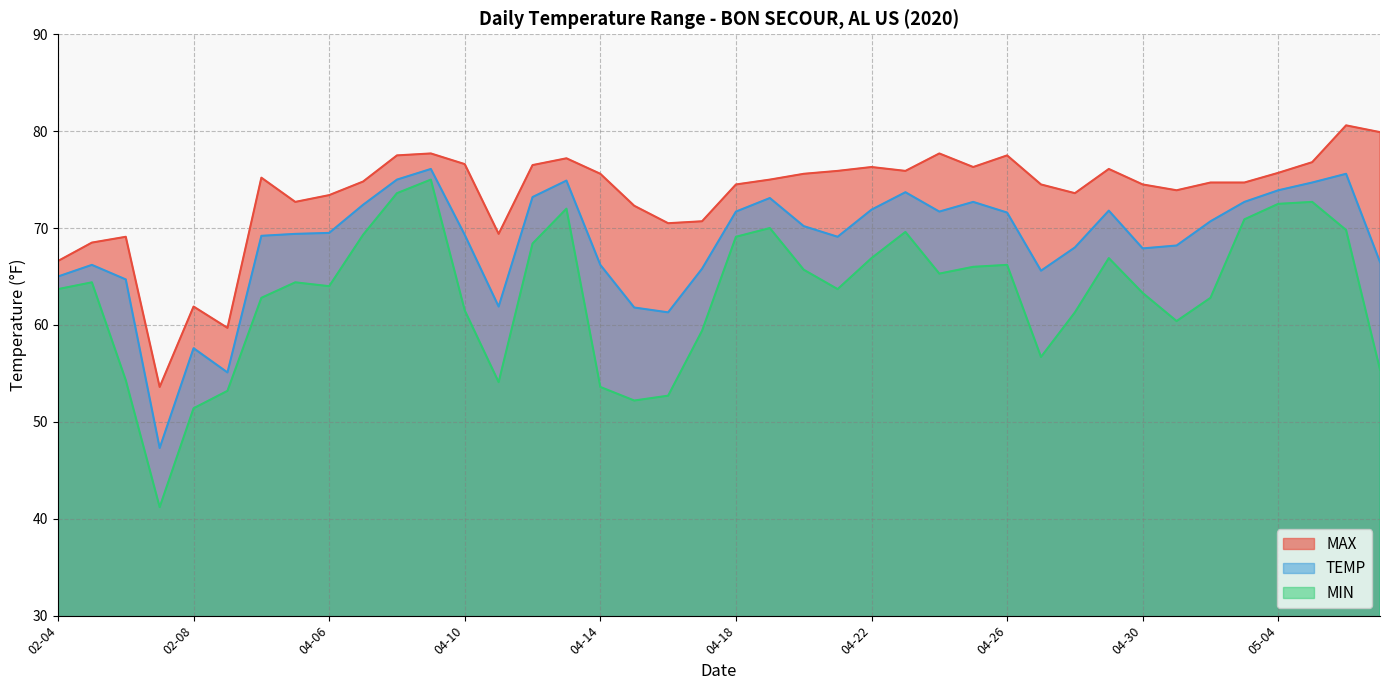

What are all the series names shown in the legend?

MAX, TEMP, MIN